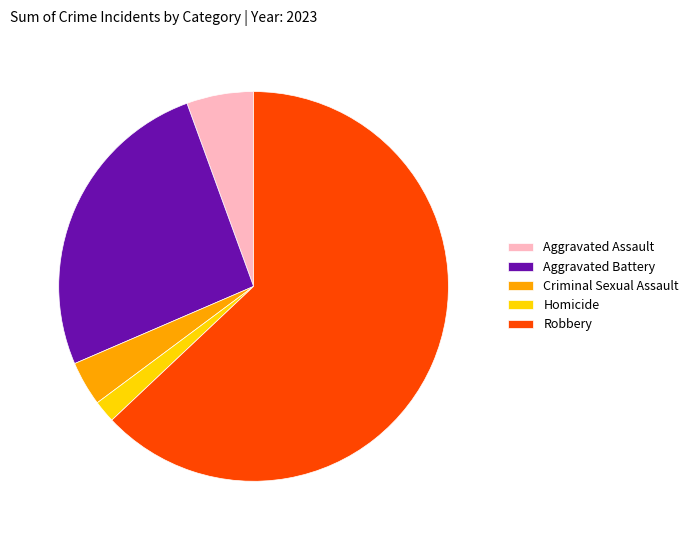

True or false: Robbery accounts for 63% of the total.

True